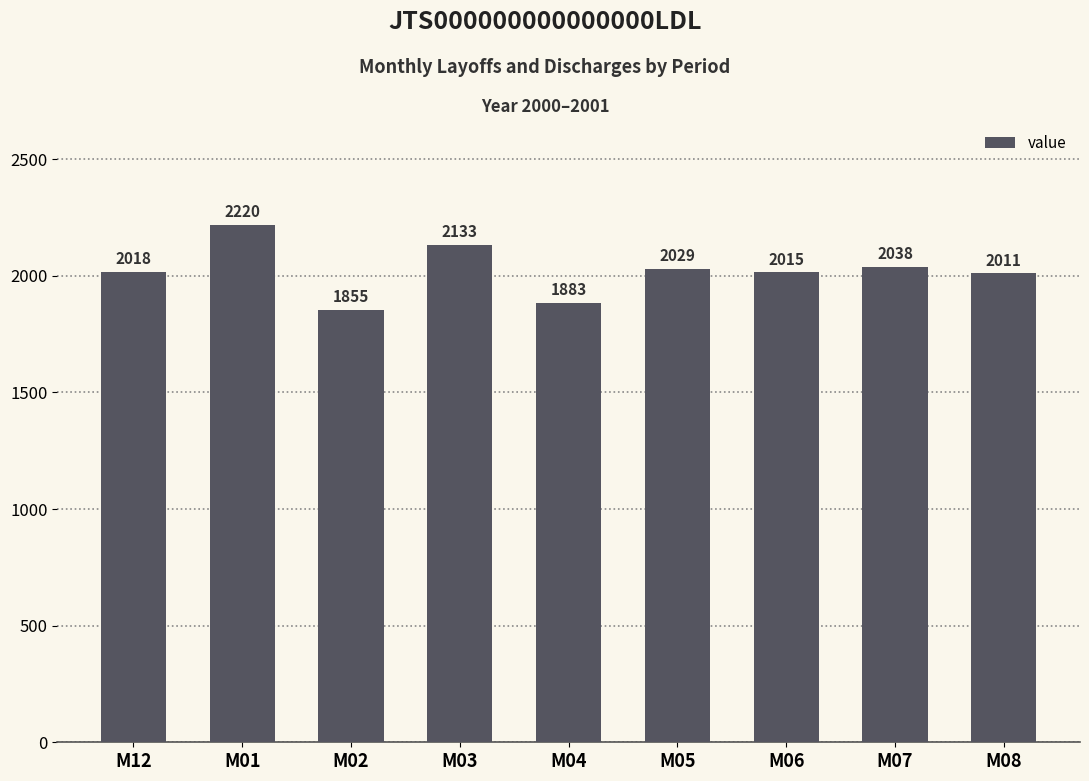

How many bars are there in total?

9